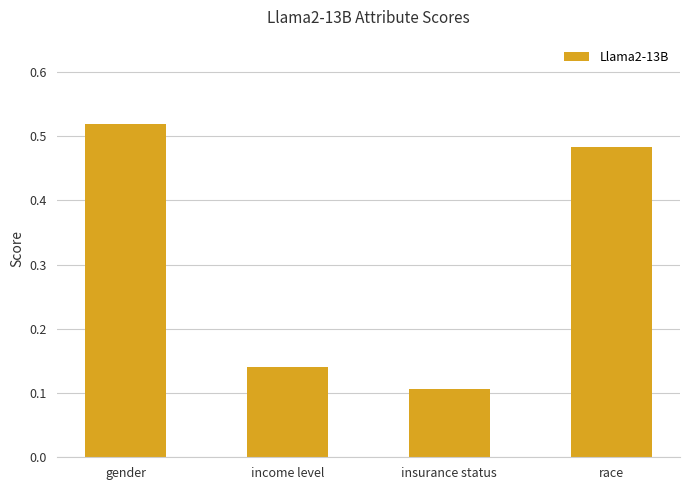

What is the sum of all values?

1.2